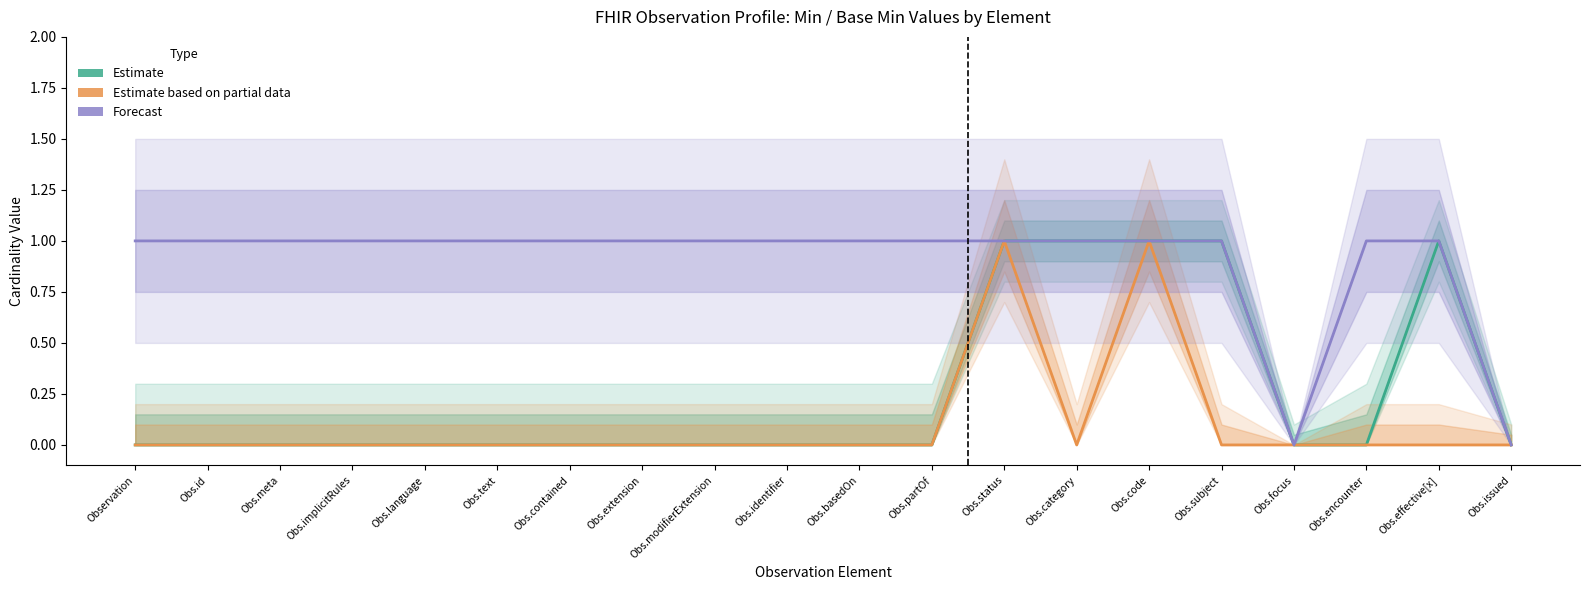

How many distinct data groups are displayed?

3